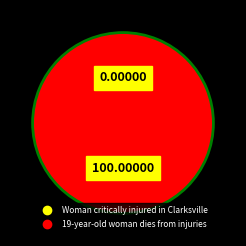

How many segments does this pie chart have?

2